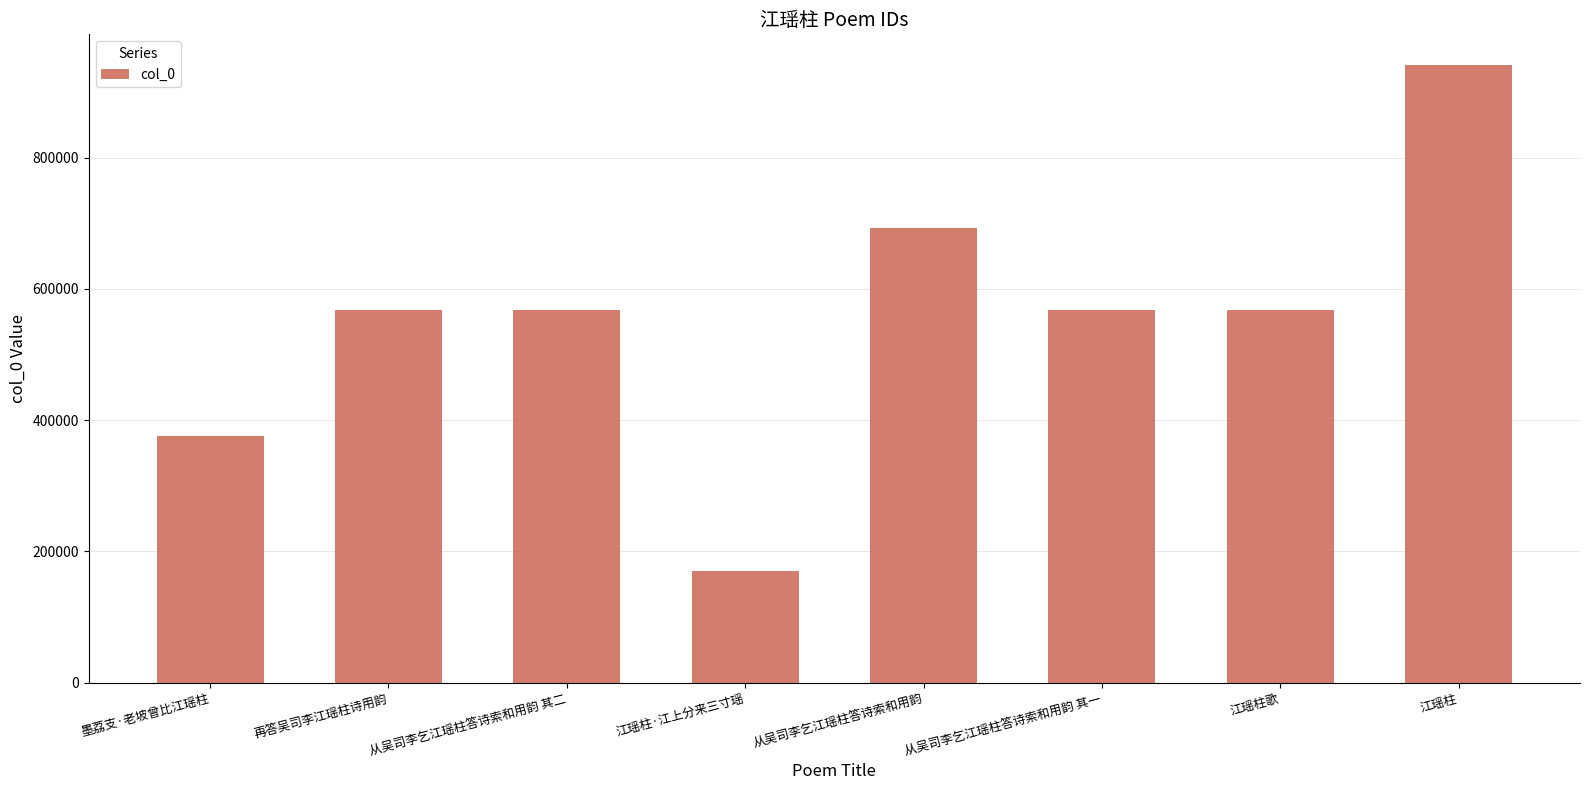

How many series are shown in this chart?

1